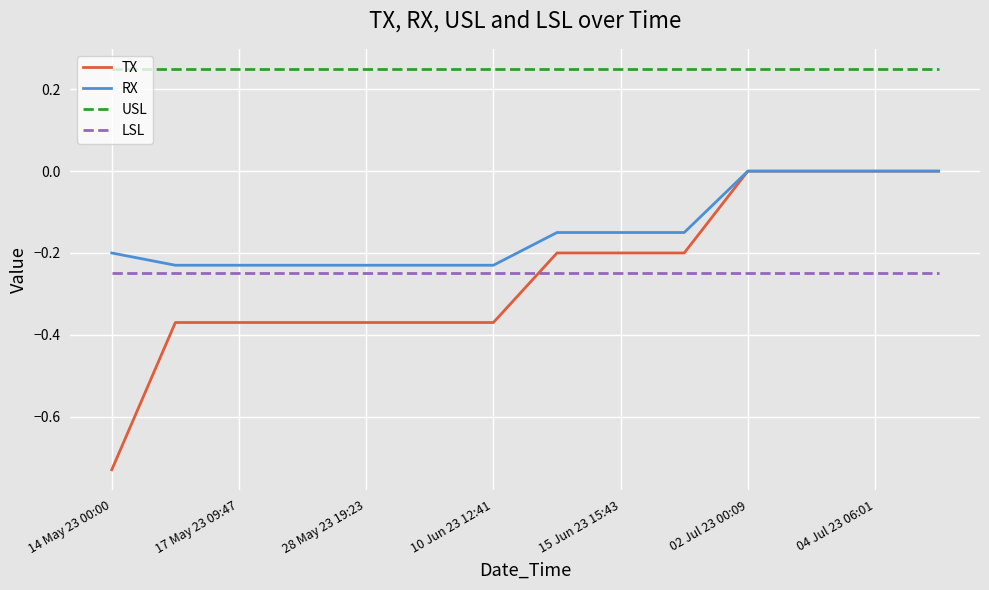

True or false: USL and RX intersect in this chart.

False